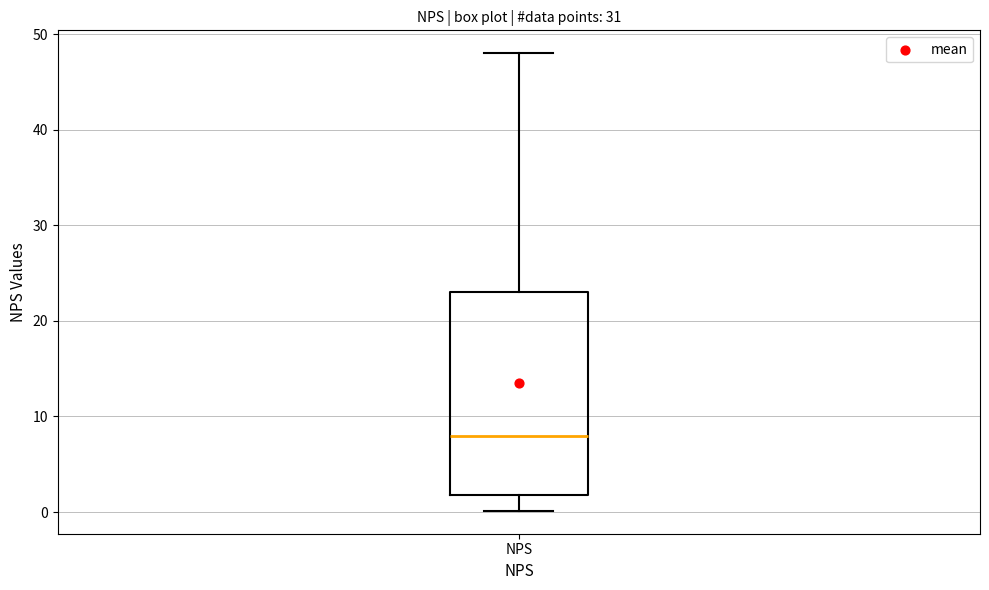

Transcribe this box plot: give where the median line is, the range the box spans, and where the two whiskers end, as read against the y-axis. The values are not printed on the chart, so give them approximately, as read against the axis.

median 8, box 2 to 23, whiskers 0 to 48